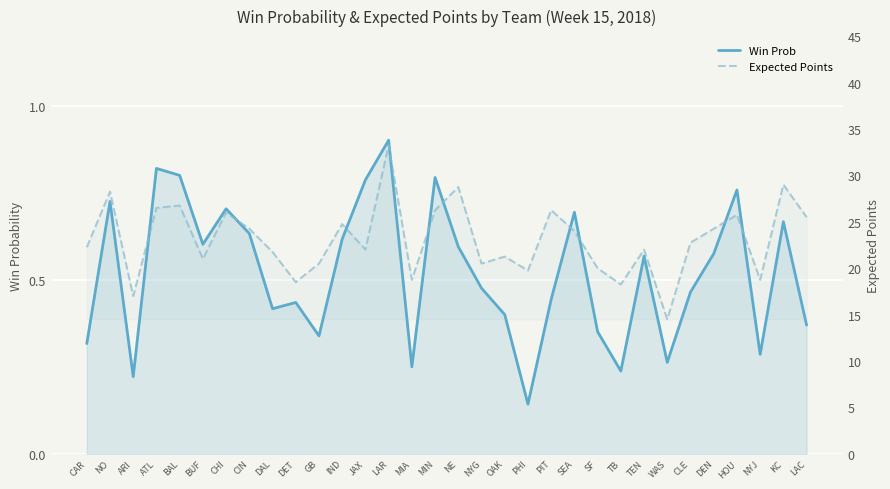

List the series in order of their overall mean, highest first.

Expected Points, Win Prob